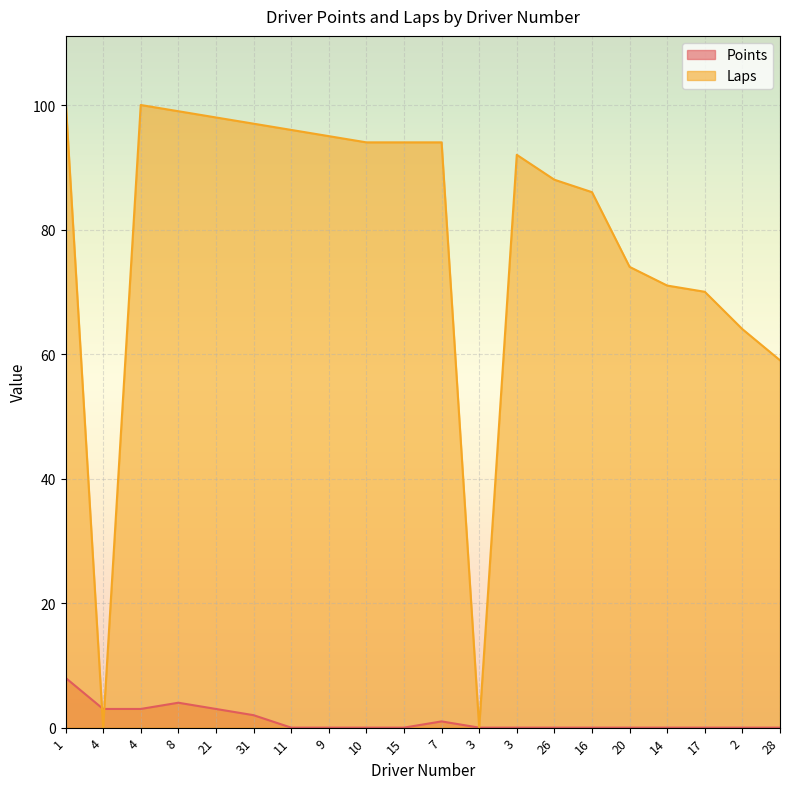

What is the average value of the Laps series?

79